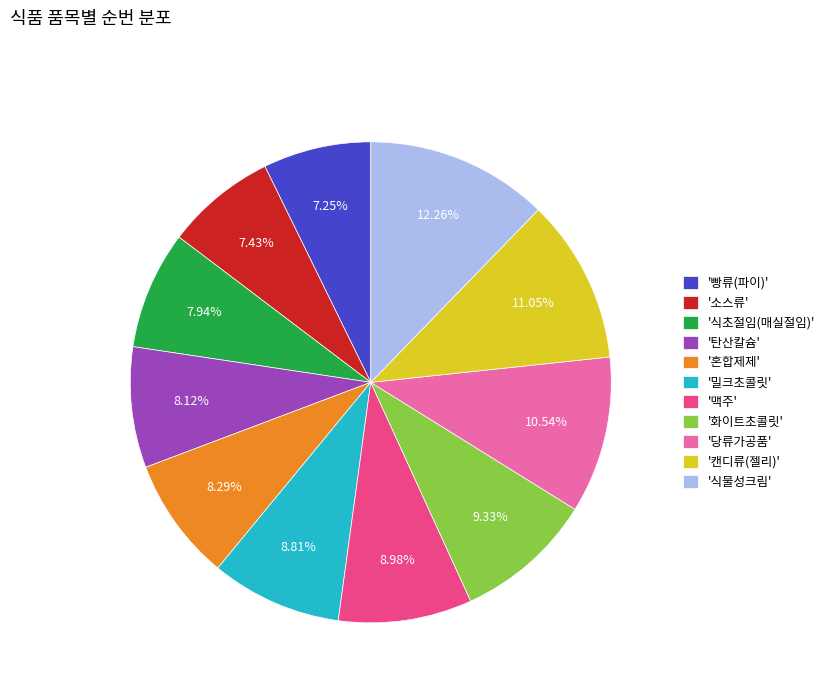

Does any single category account for the majority?

No